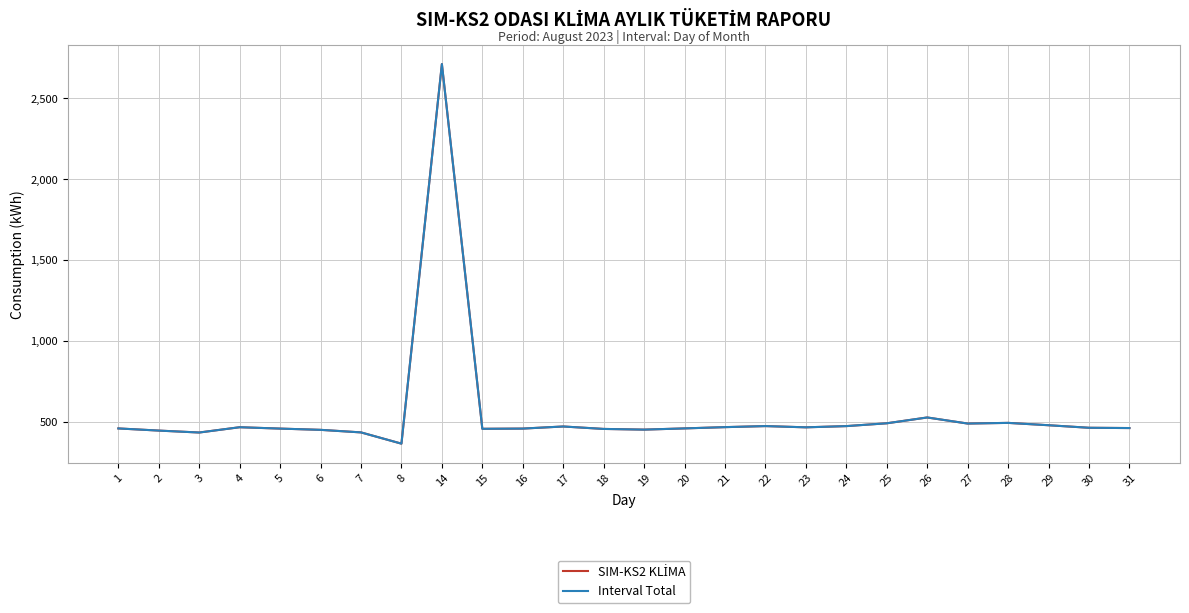

Which series has the widest spread of values?

SIM-KS2 KLİMA